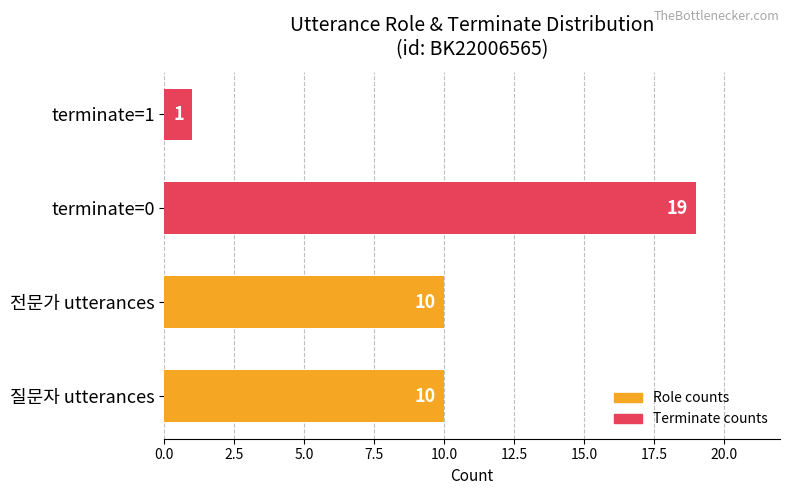

What is the change in value from 전문가 utterances to terminate=1?

-9